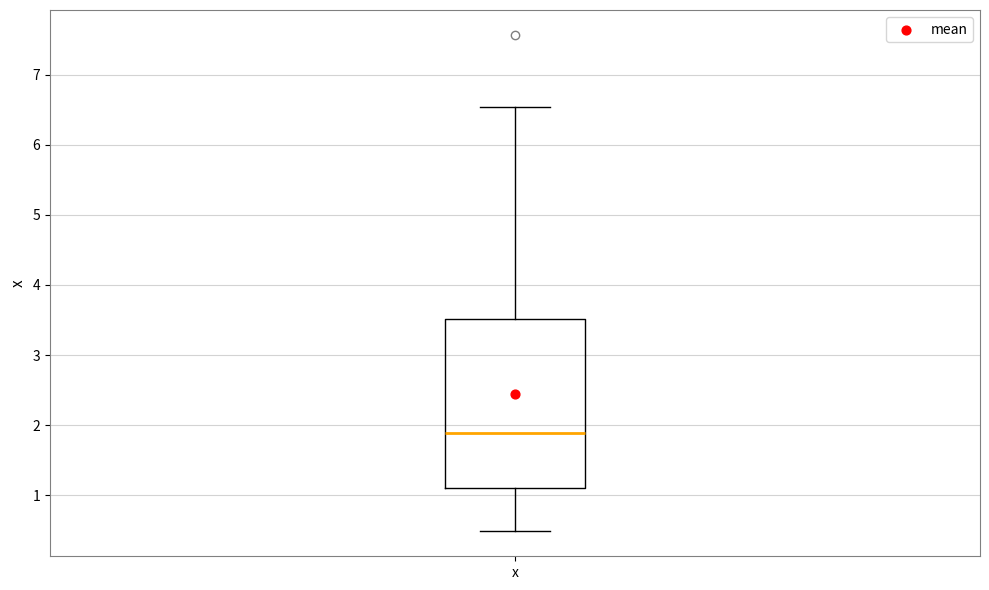

Read this box plot against the y-axis: the position of the median line, the range covered by the box, and the ends of both whiskers. The values are not printed on the chart, so give them approximately, as read against the axis.

median 1.9, box 1.1 to 3.5, whiskers 0.5 to 6.5